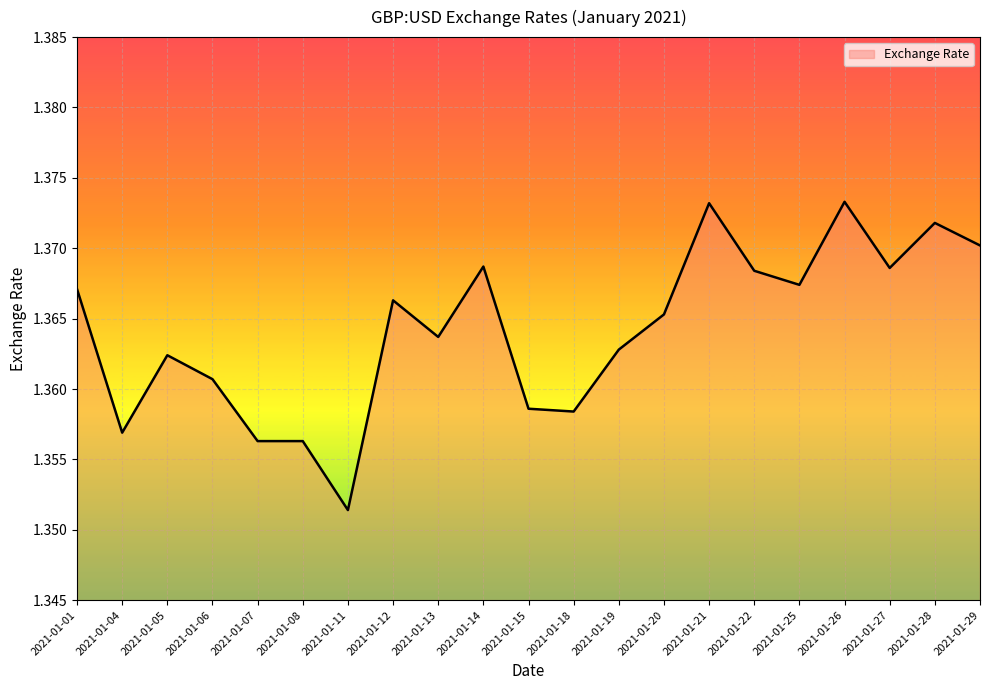

Is it true that the value at 2021-01-29 is 0.4?

False